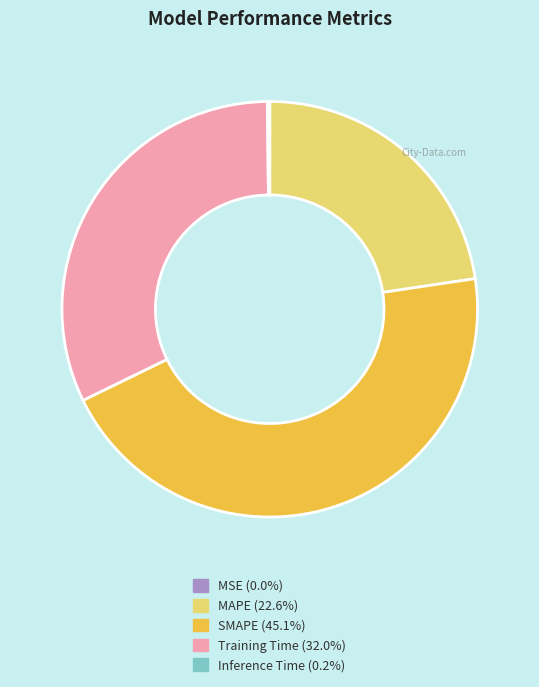

Which category has the biggest portion of the pie?

SMAPE